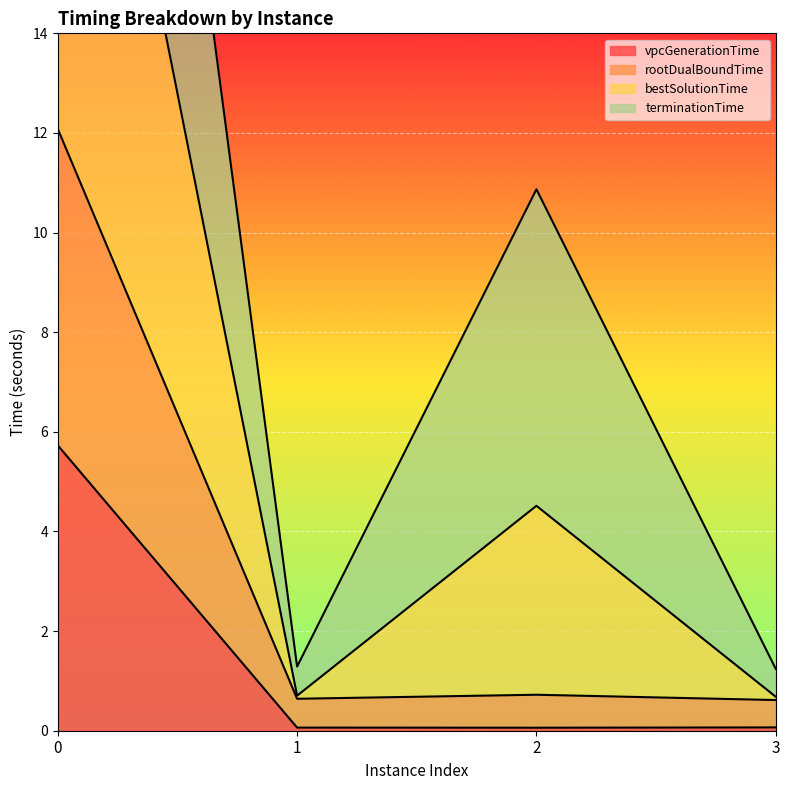

What is the spread (max minus min) of values at 3?

1.2